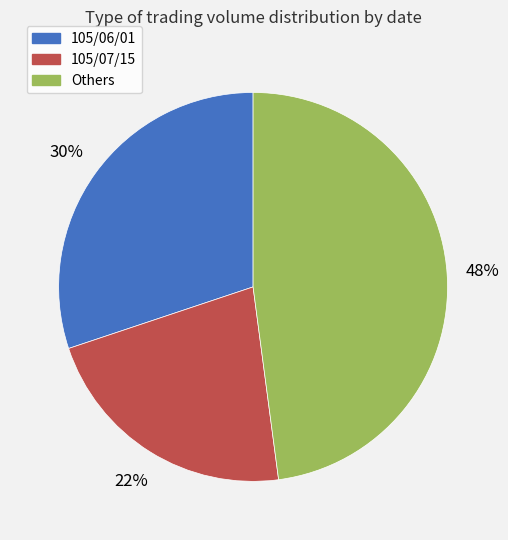

To the nearest percent, what is the difference between the largest and smallest slice percentages?

26%